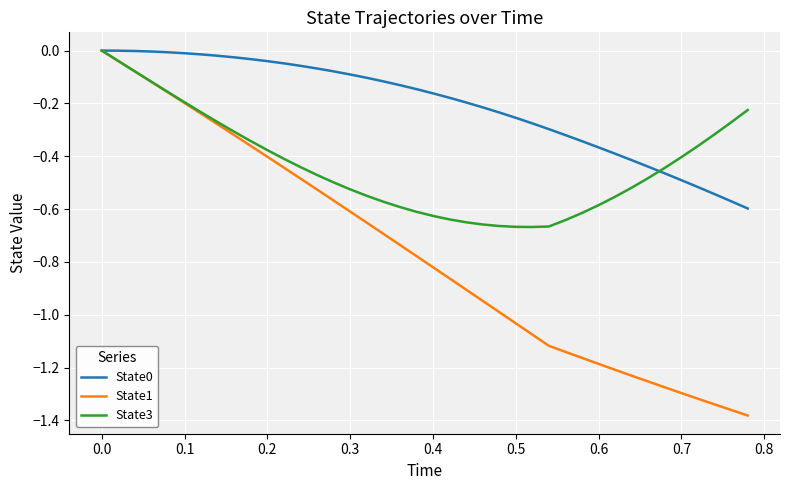

Which series has the largest range (max minus min)?

State1